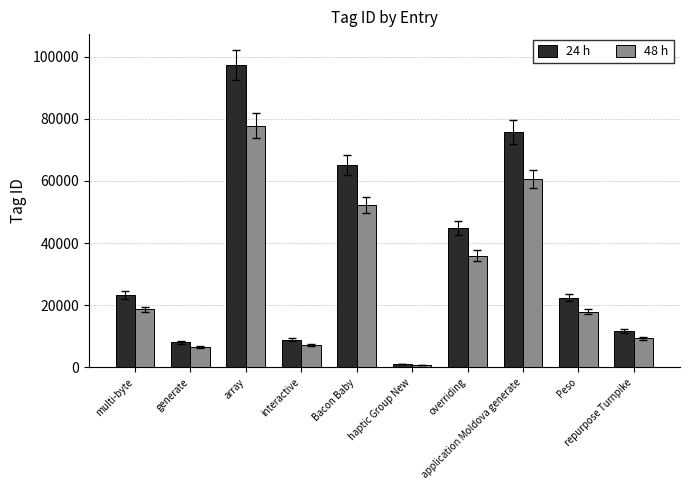

What is the approximate value of 24 h at interactive?

8909.0